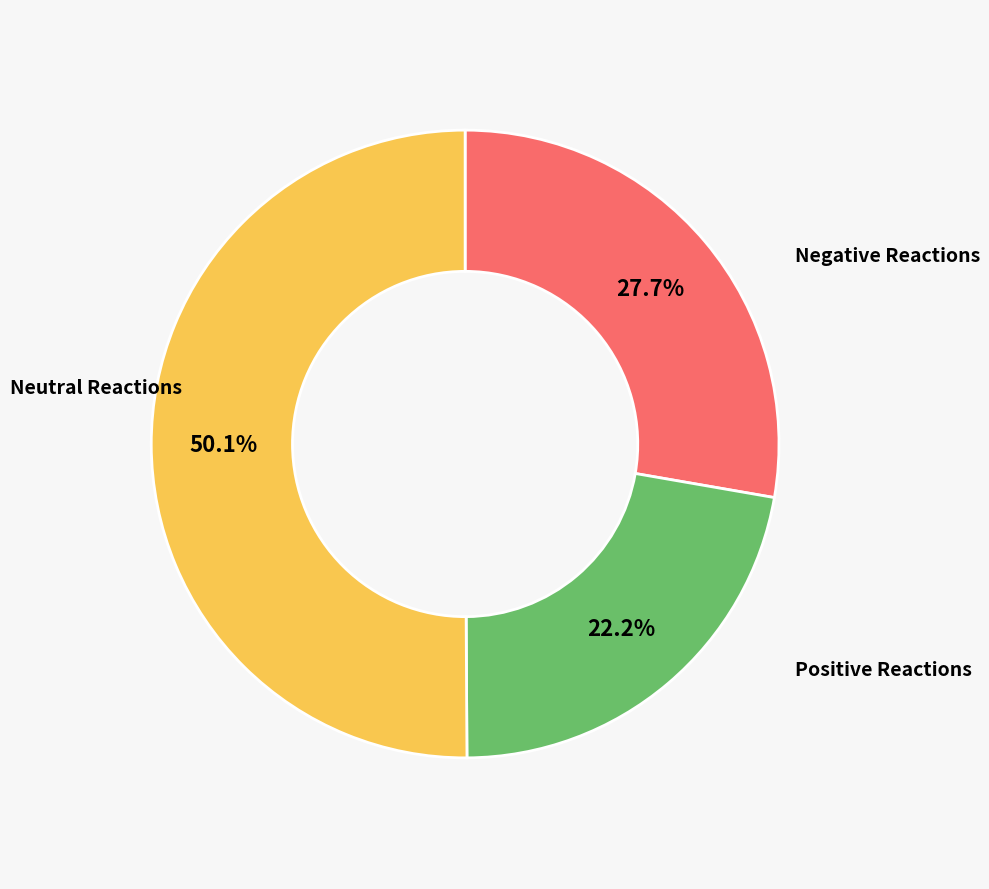

To the nearest percent, what is the average slice percentage?

33%